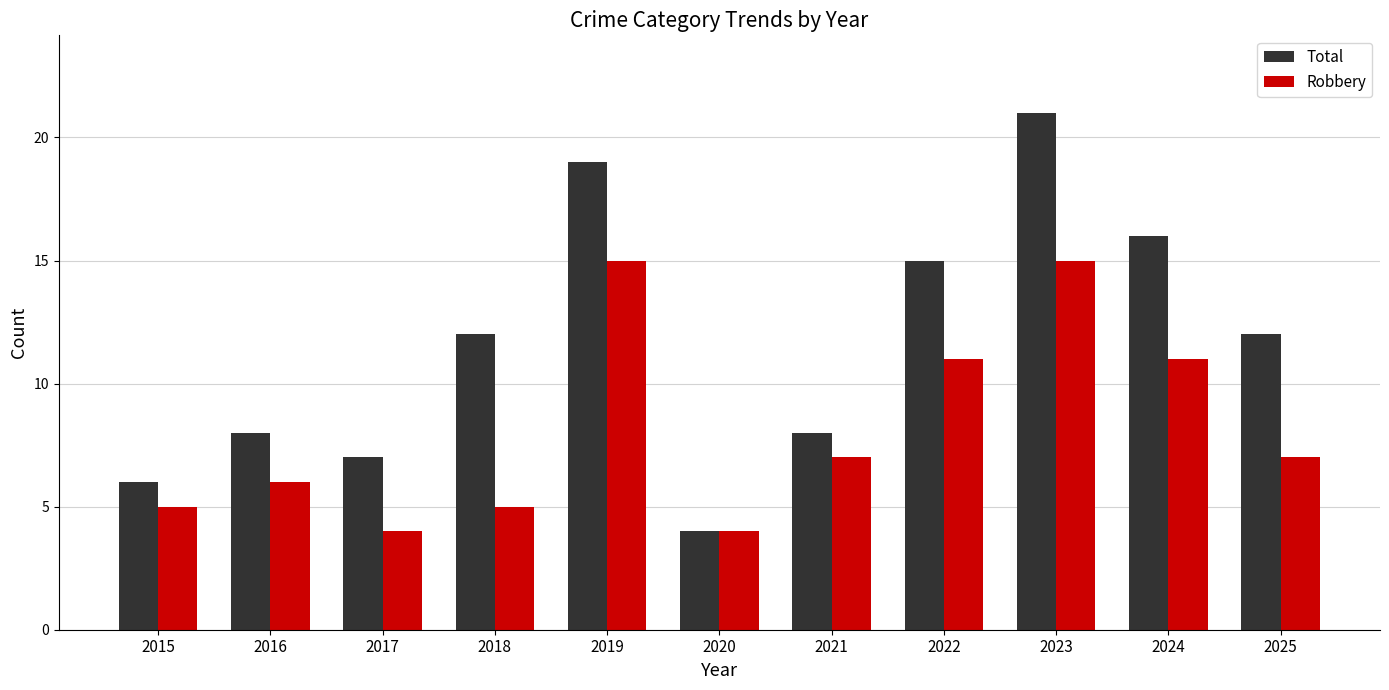

List the series in order of their overall mean, lowest first.

Robbery, Total